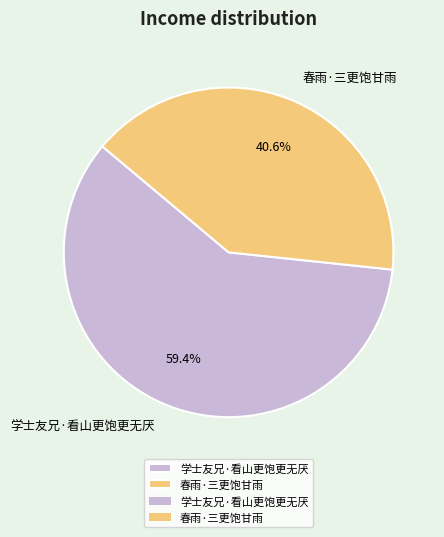

To the nearest percent, what is the average slice percentage?

50%